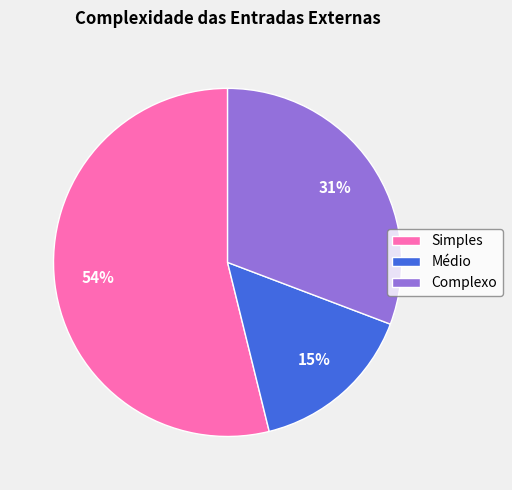

What is the largest slice in the pie chart?

Simples